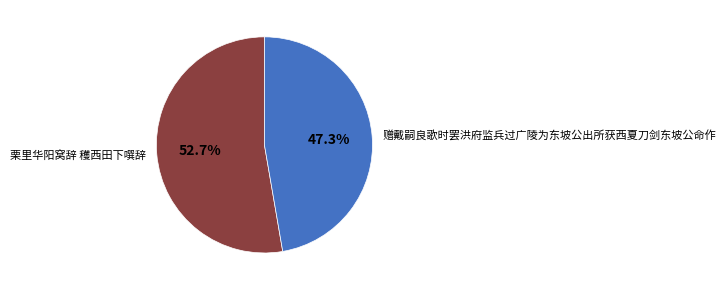

Is it true that 赠戴嗣良歌时罢洪府监兵过广陵为东坡公出所获西夏刀剑东坡公命作 is 47% of the pie?

True